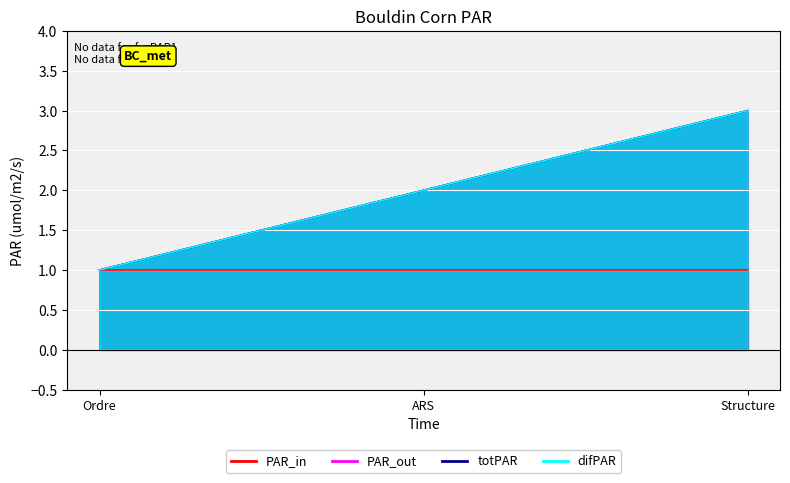

List the labels in order of difPAR value, smallest first.

Ordre, ARS, Structure